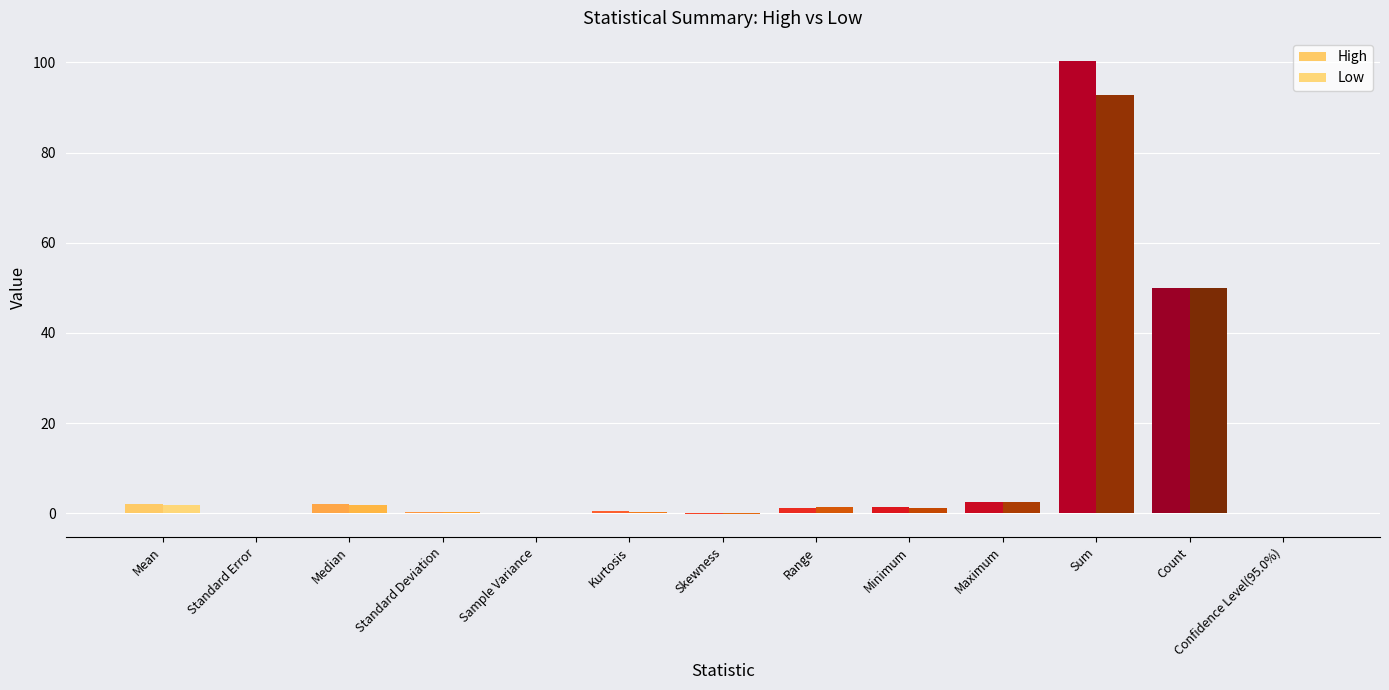

How many data points does each series have?

13